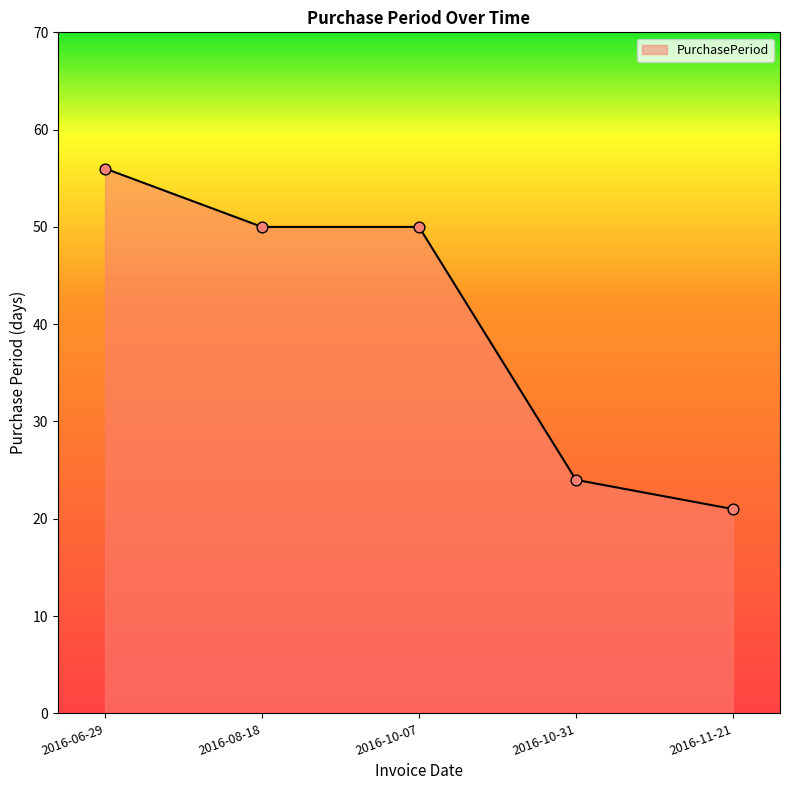

Approximately how many times larger is the value at 2016-10-07 compared to 2016-06-29?

0.9